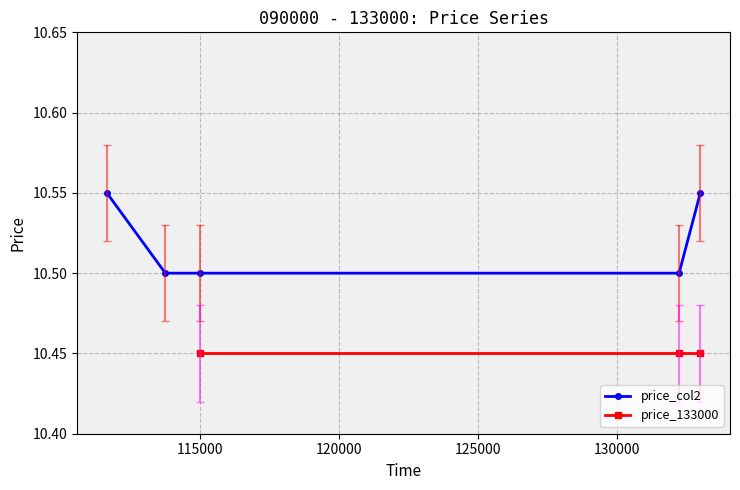

Reading left to right, what are all the values shown in this chart?

111645=10.6	113751=10.5	115014=10.5	132235=10.5	133000=10.6